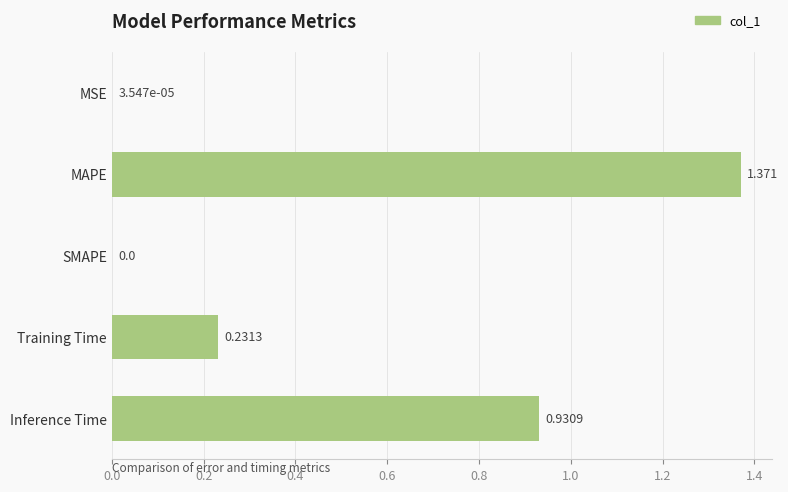

Between Inference Time and MAPE, which is larger?

MAPE